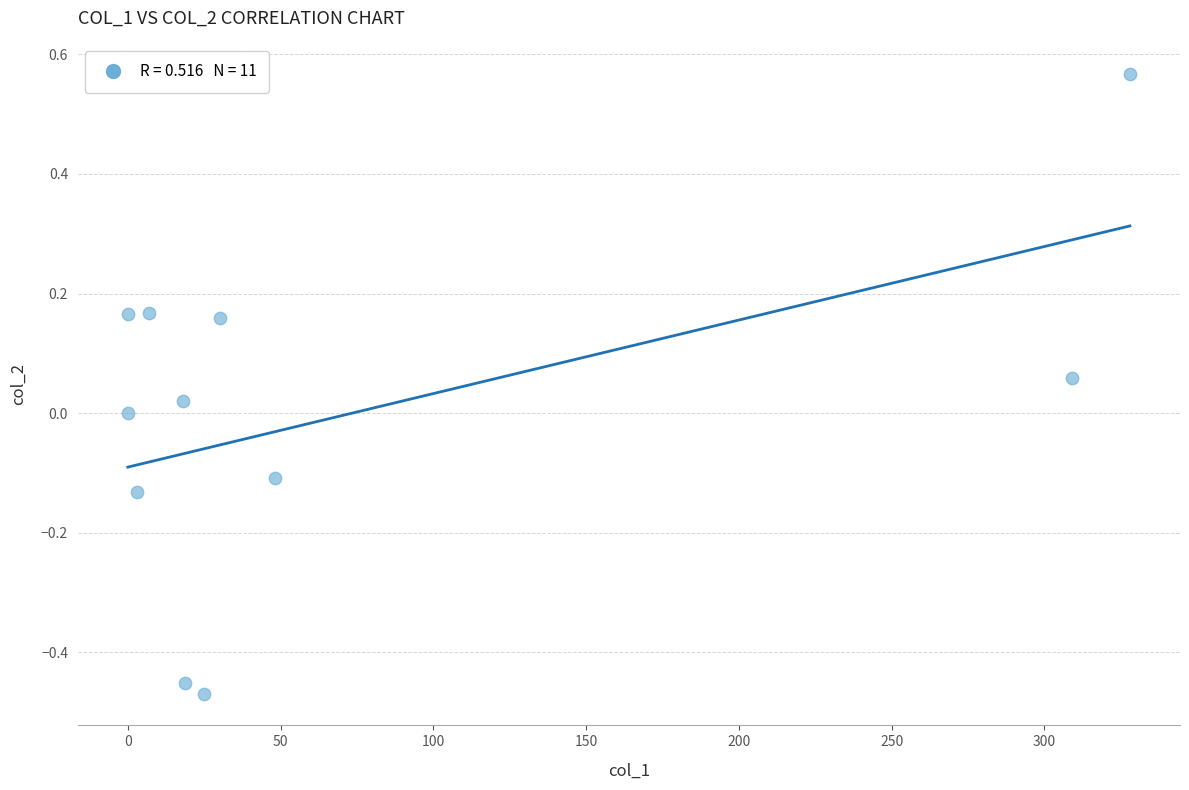

What is the range of Y values (max minus min)?

1.0